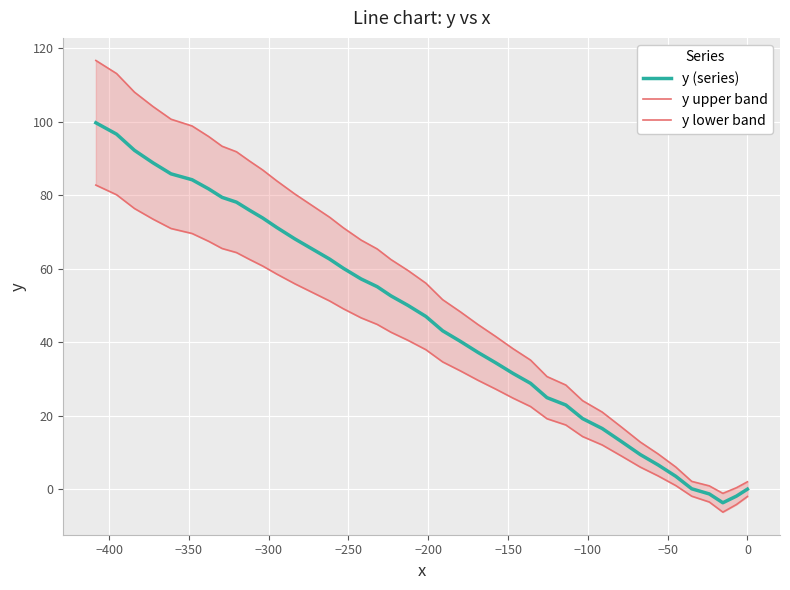

How many values in the y (series) series are below 50?

20